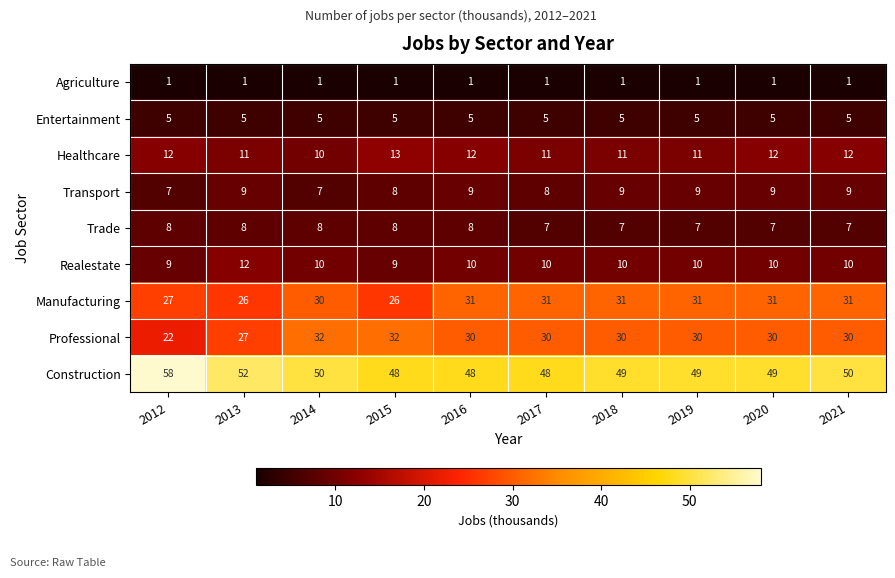

At which label is Construction closest to 53?

2013